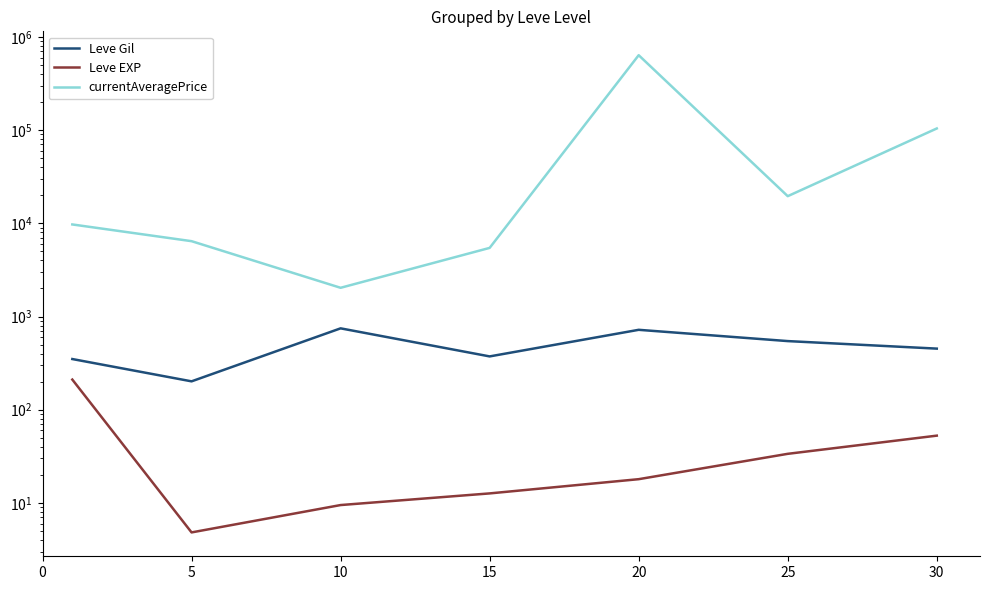

The Leve EXP series shows 33.7 at 25. True or false?

True